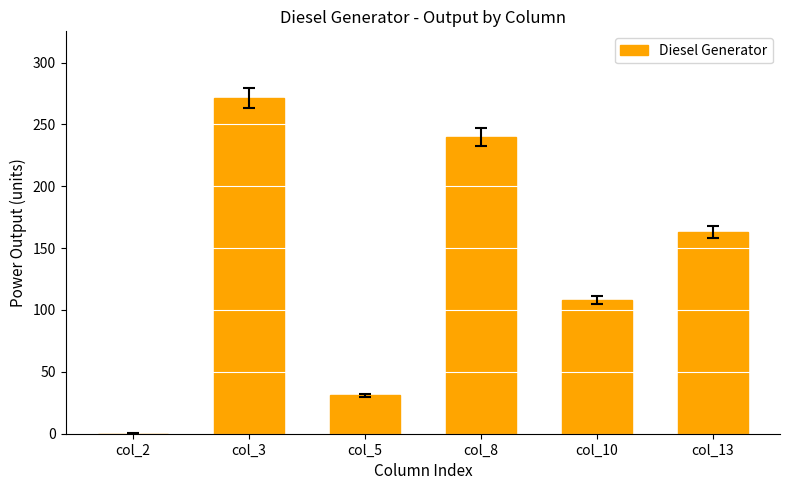

What value does the data have at col_13, to the nearest 5?

165